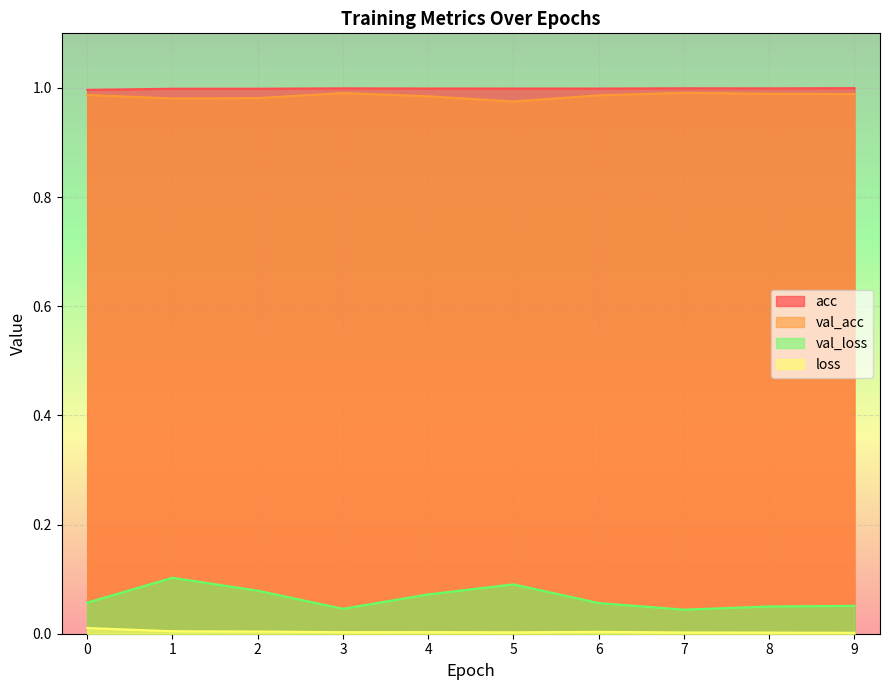

What value does the val_acc series have at 5?

1.0